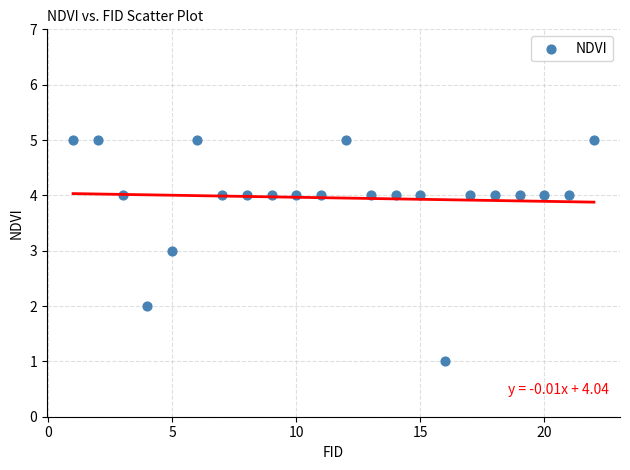

What is the range of X values (max minus min)?

21